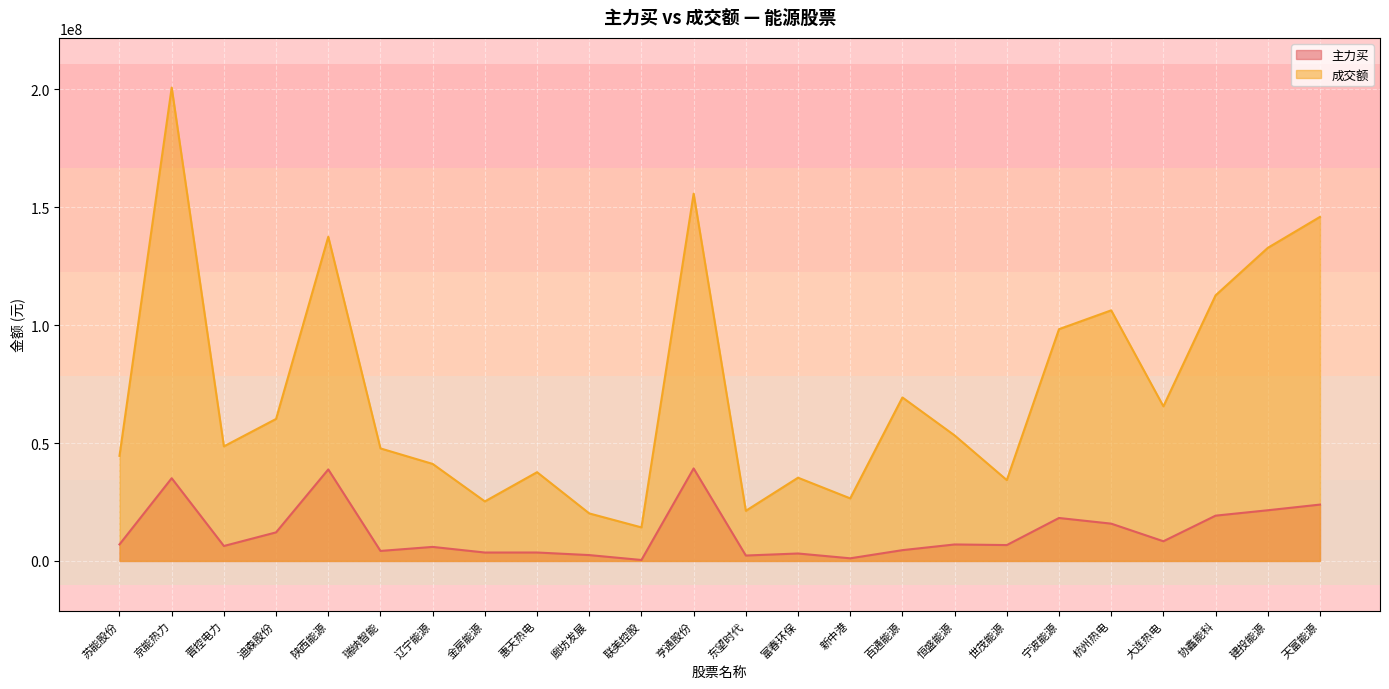

Where is 成交额 nearest to the value 107520345?

杭州热电